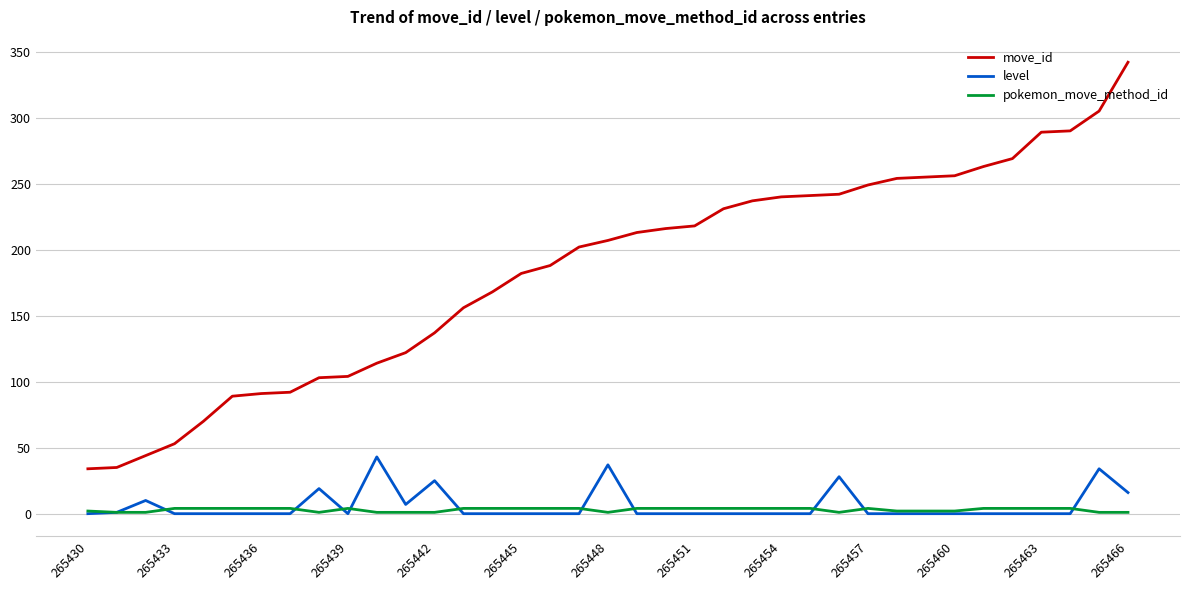

What are all the series names shown in the legend?

move_id, level, pokemon_move_method_id